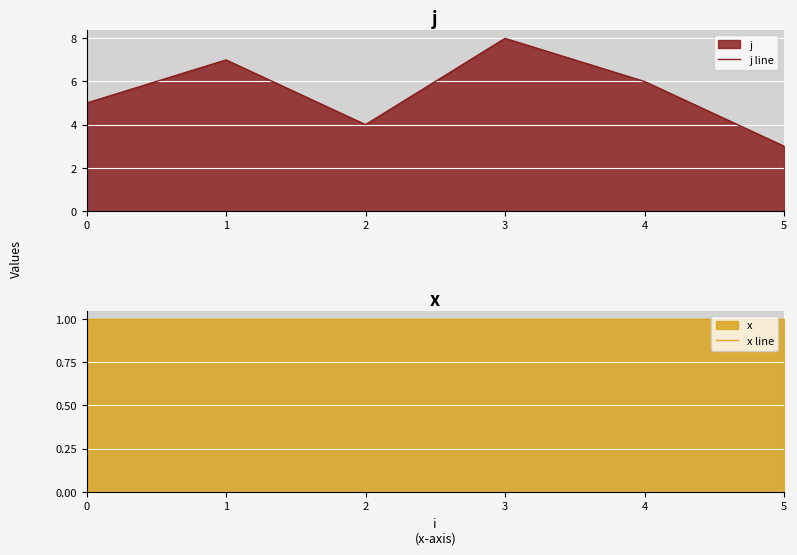

True or false: j line and x line intersect in this chart.

False